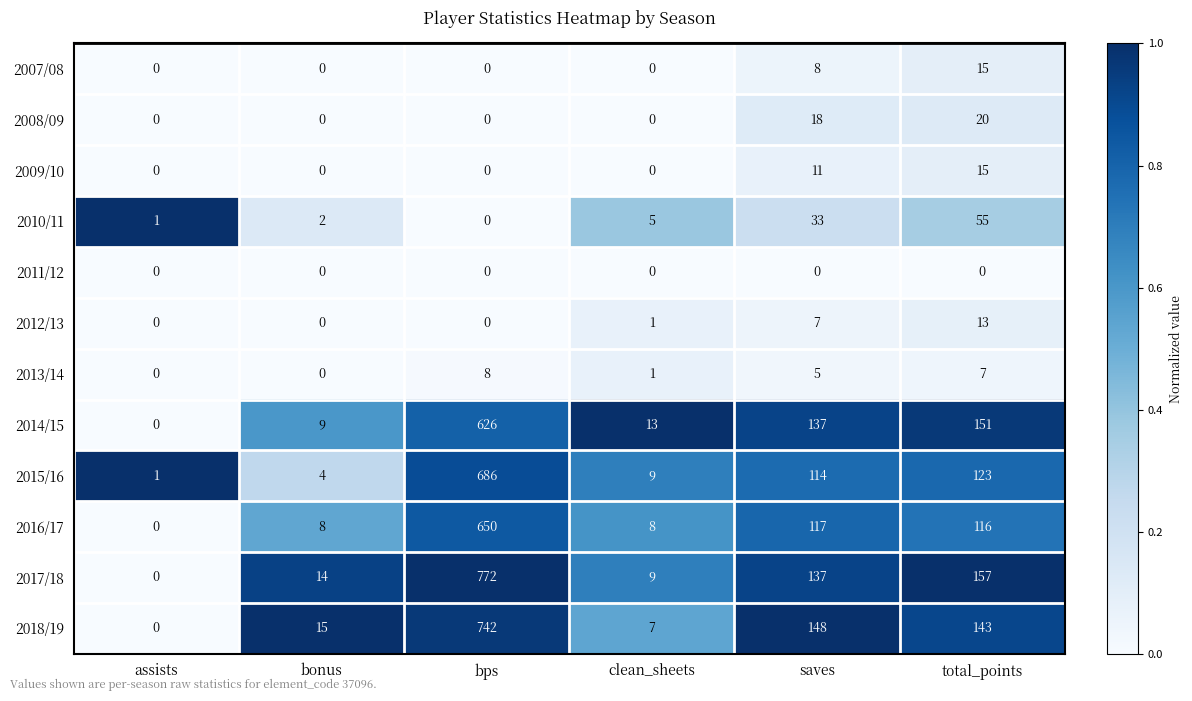

True or false: 2009/10 has a value of 0 at clean_sheets.

True